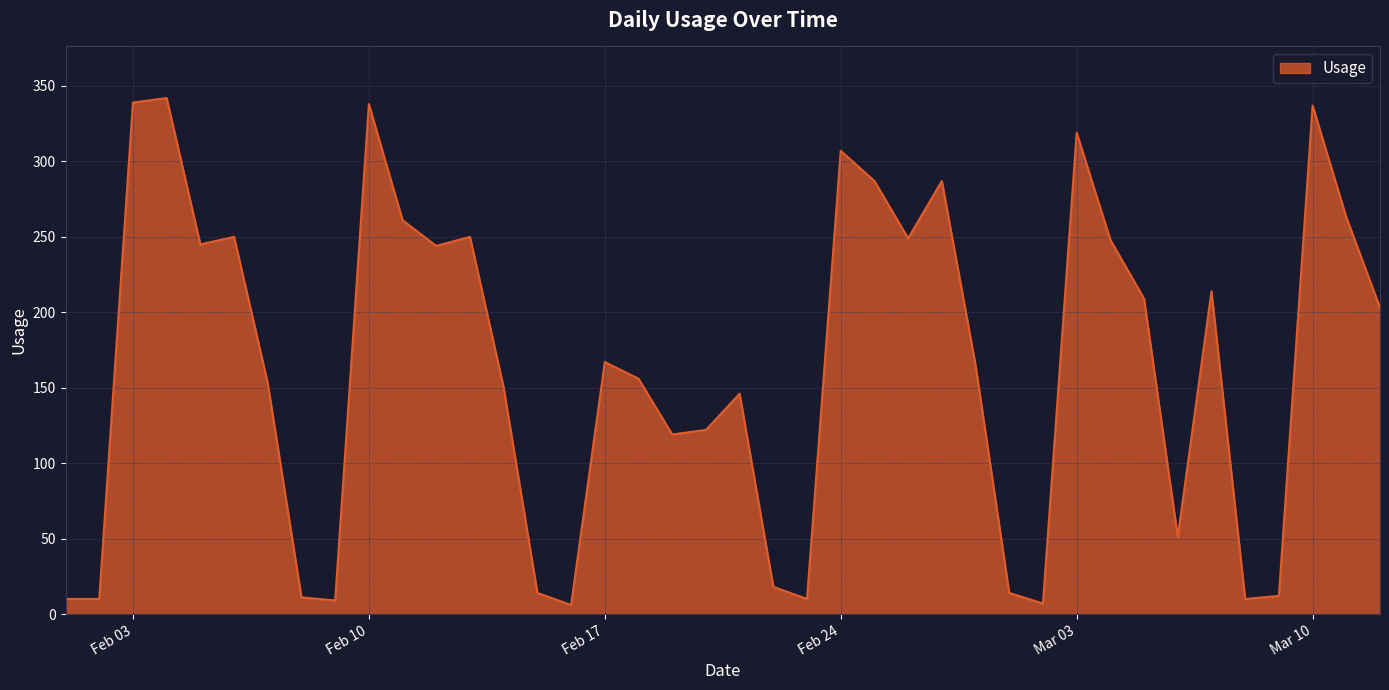

Is this an area chart (filled region under the line)?

Yes